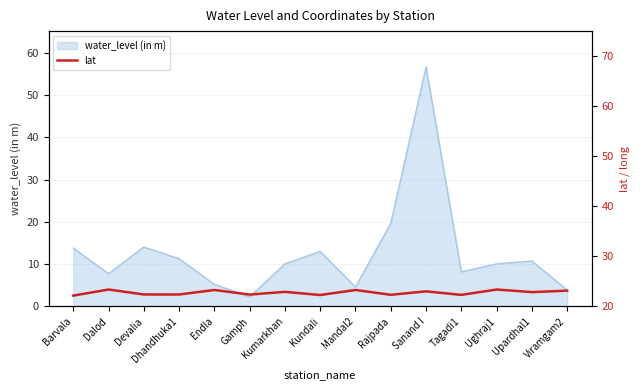

What is the label of the 10th point from the left?

Rajpada